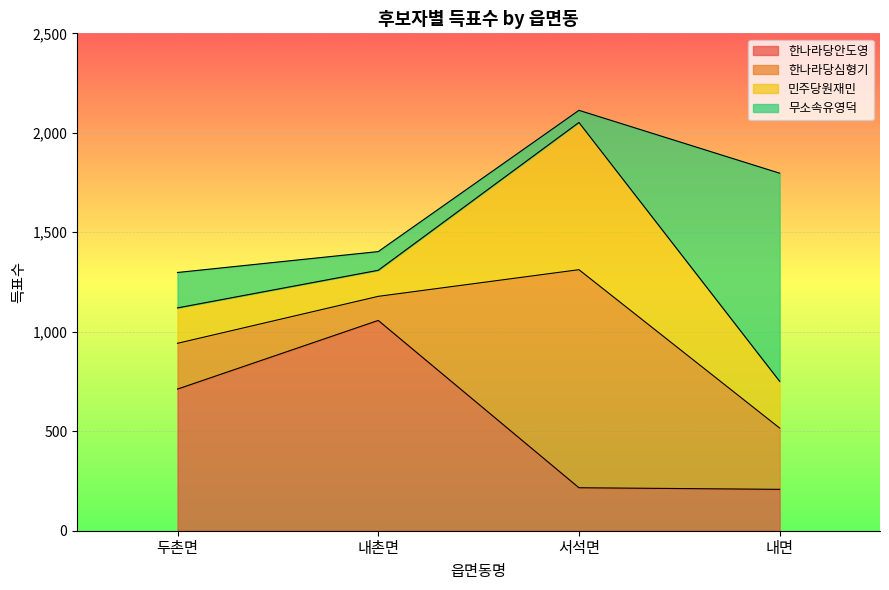

At which label does 민주당원재민 reach its peak?

서석면